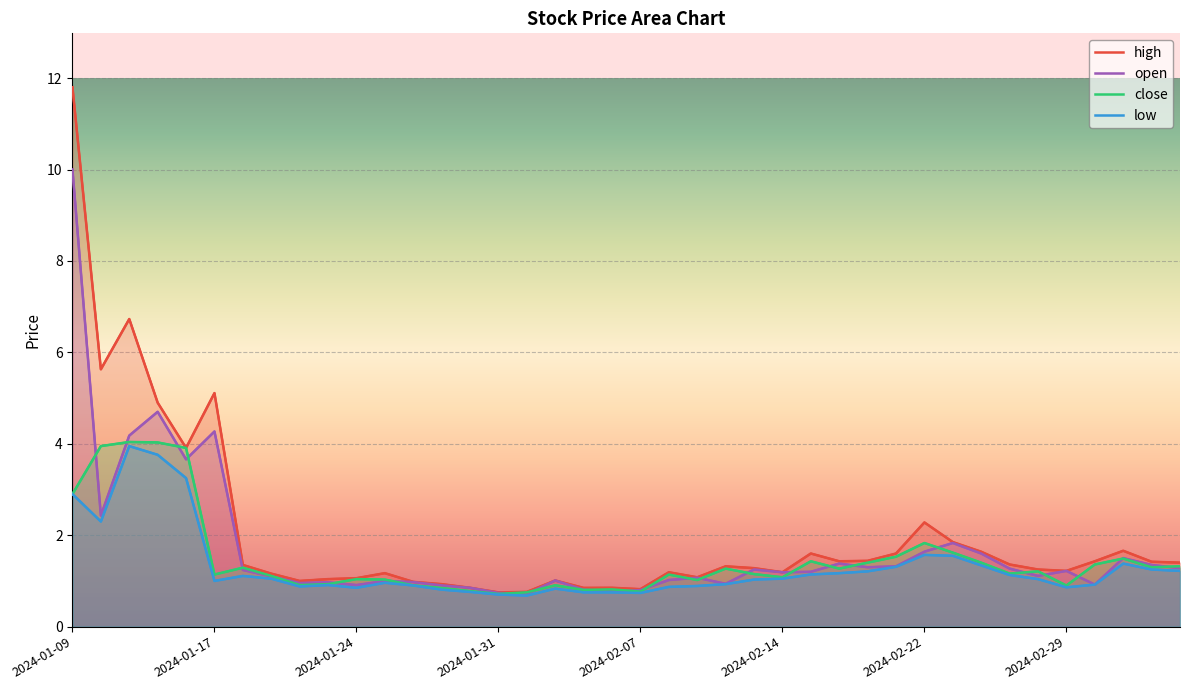

What is the difference between the high values at 2024-02-07 and 2024-02-29?

0.4